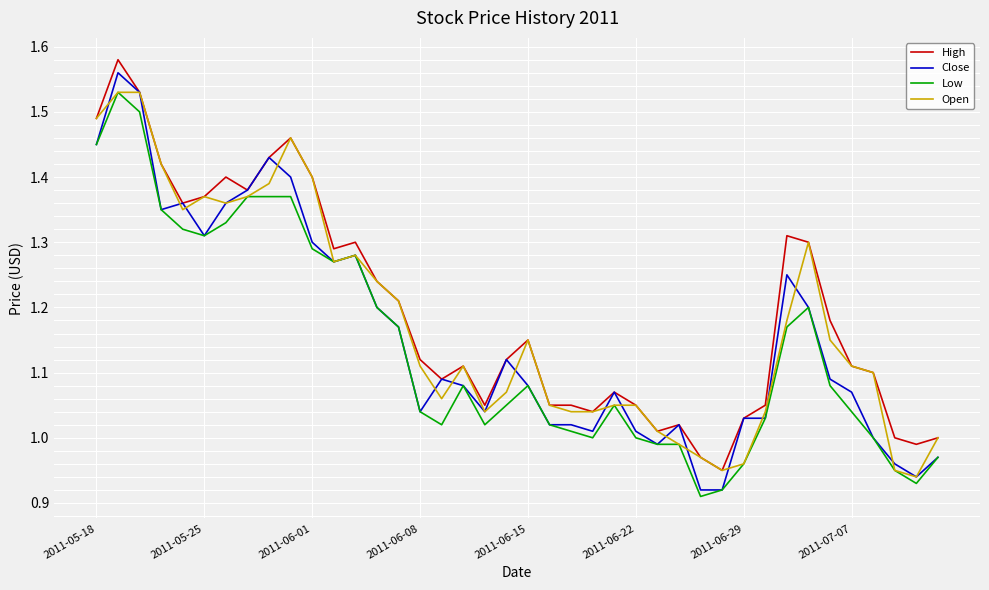

Does the chart display data point markers on the line(s)?

No